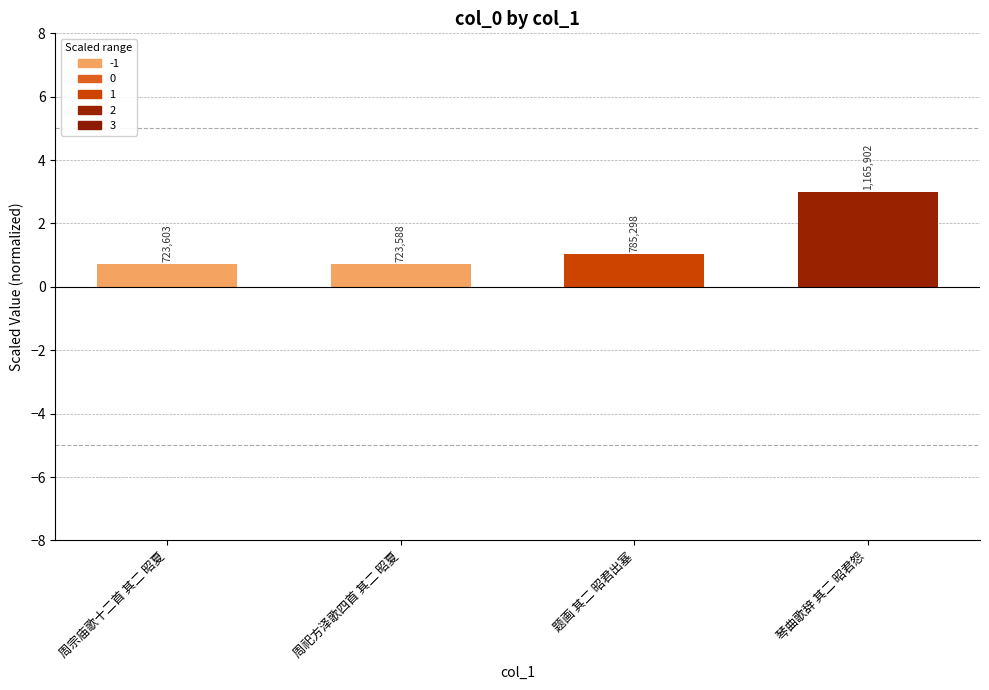

How many bars are there in total?

4